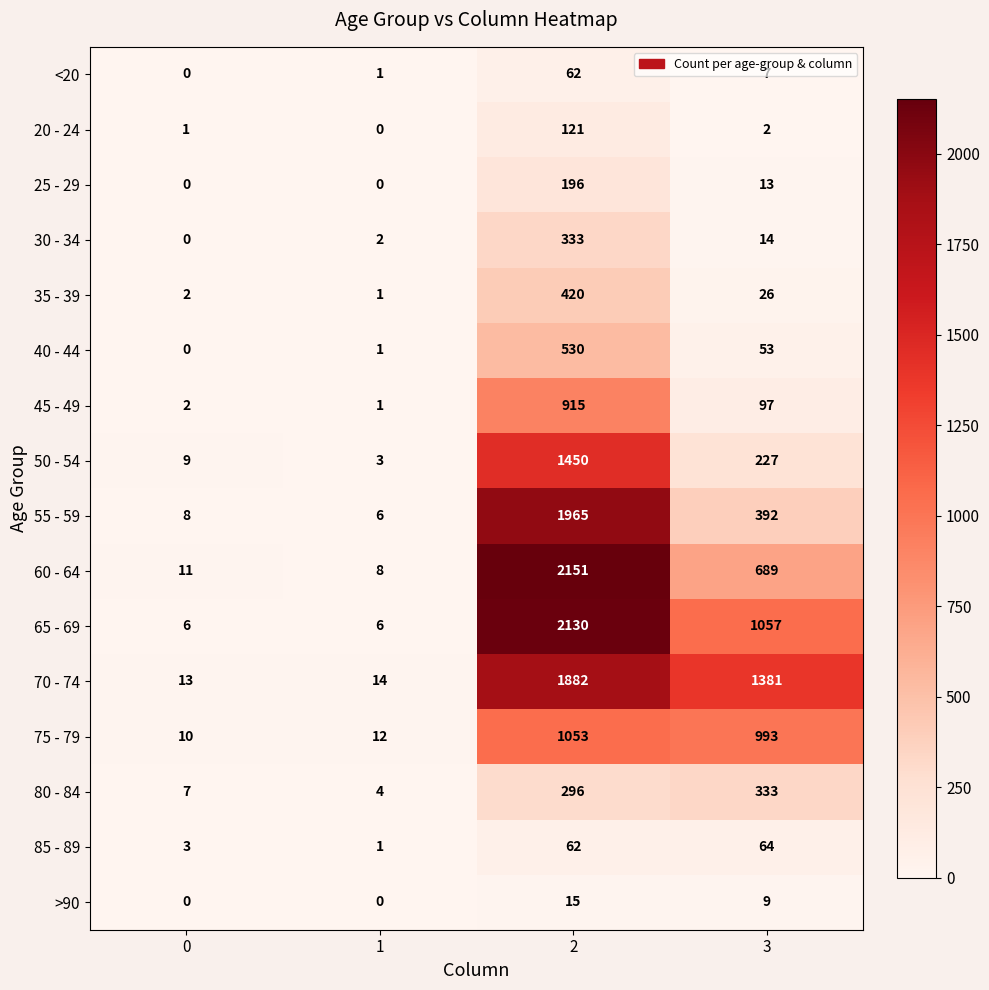

Where is 55 - 59 nearest to the value 985?

3